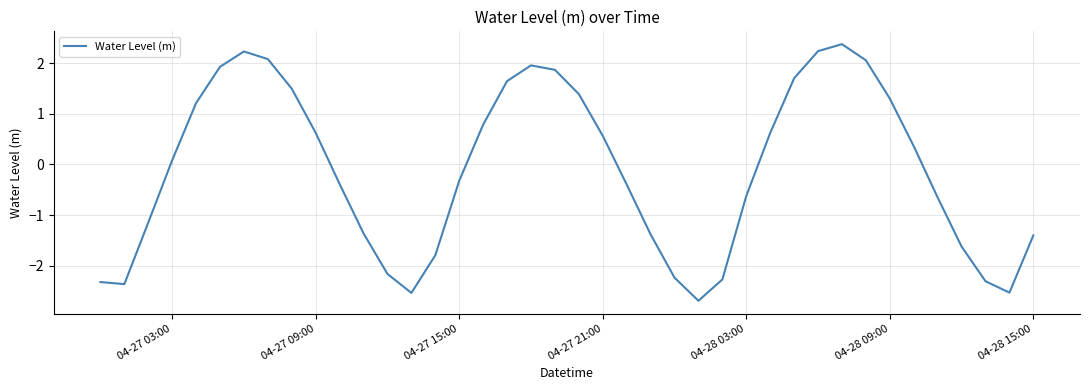

How many distinct data groups are displayed?

1